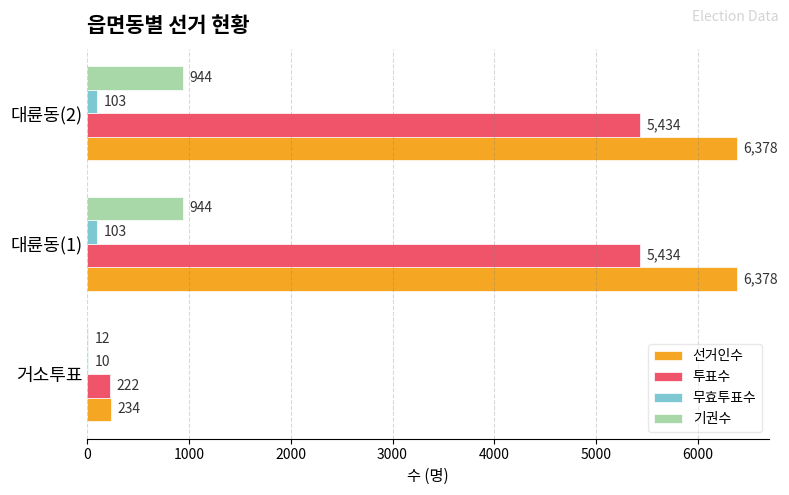

The 무효투표수 series shows 103 at 대륜동(1). True or false?

True